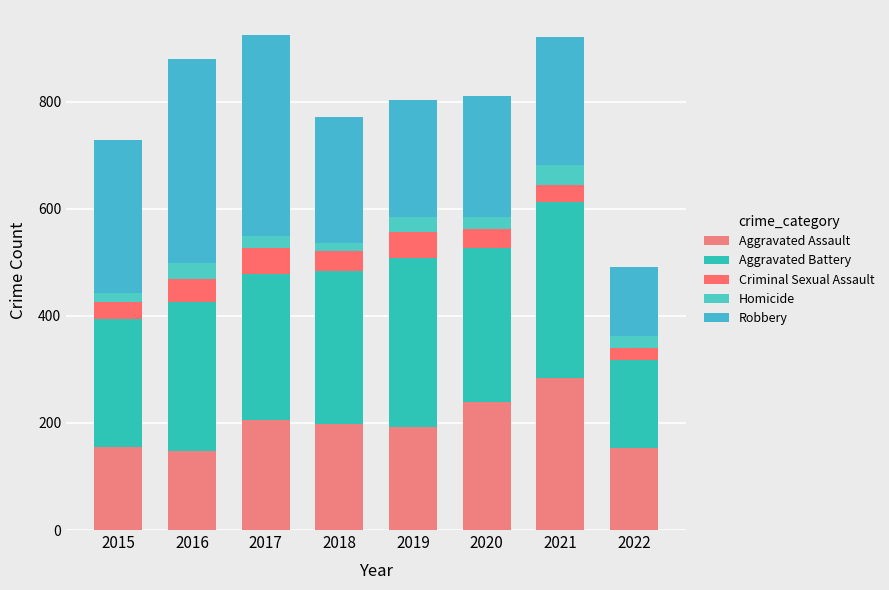

How many values in the Aggravated Assault series are below 198?

4